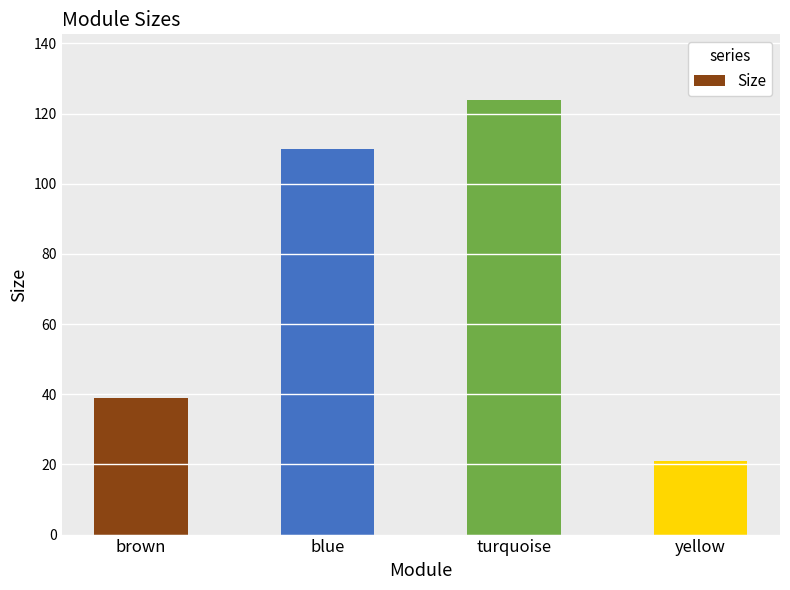

List the labels in order of value, largest first.

turquoise, blue, brown, yellow